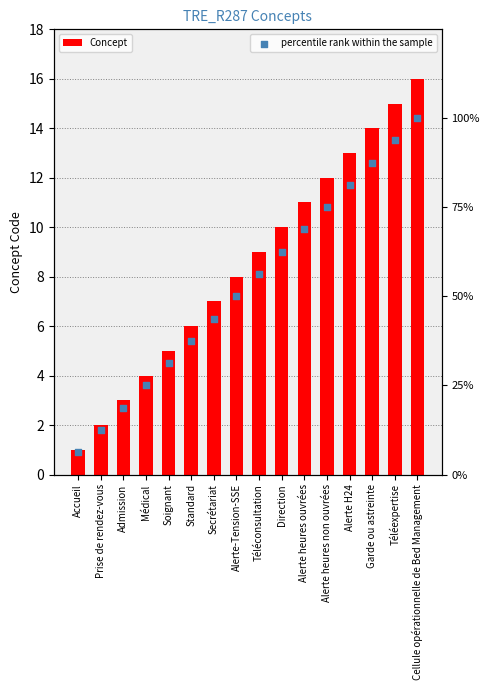

At how many categories does at least one series exceed 97?

1